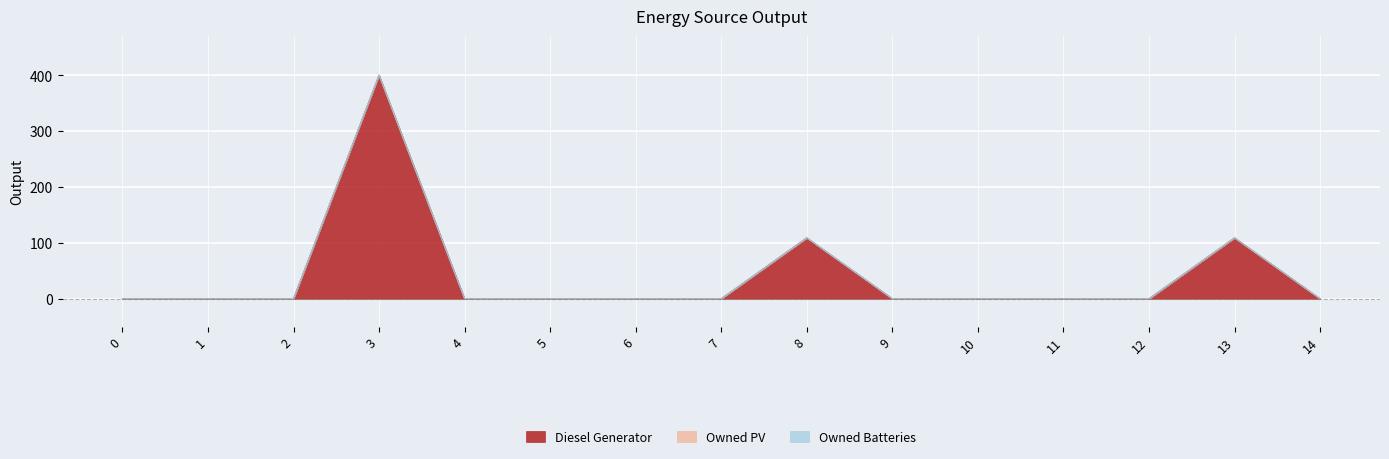

What are all the series names shown in the legend?

Diesel Generator, Owned PV, Owned Batteries